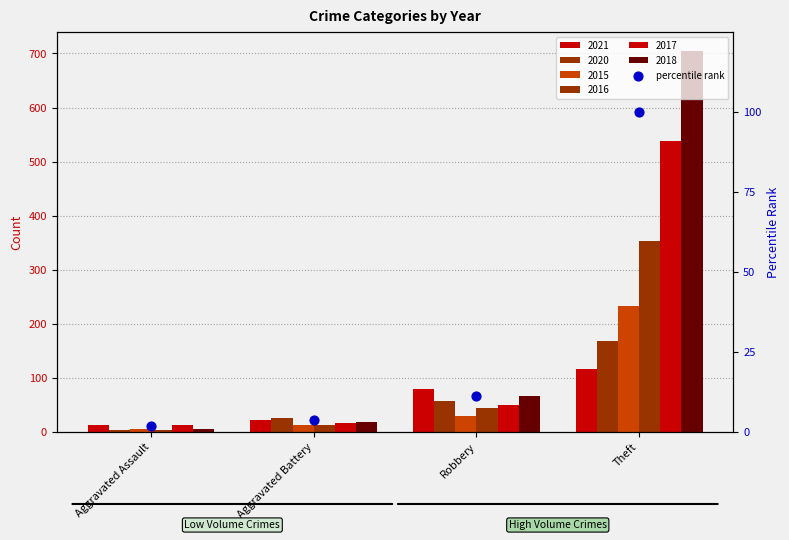

Approximately how many times larger is the value at Theft compared to Robbery?

8.8